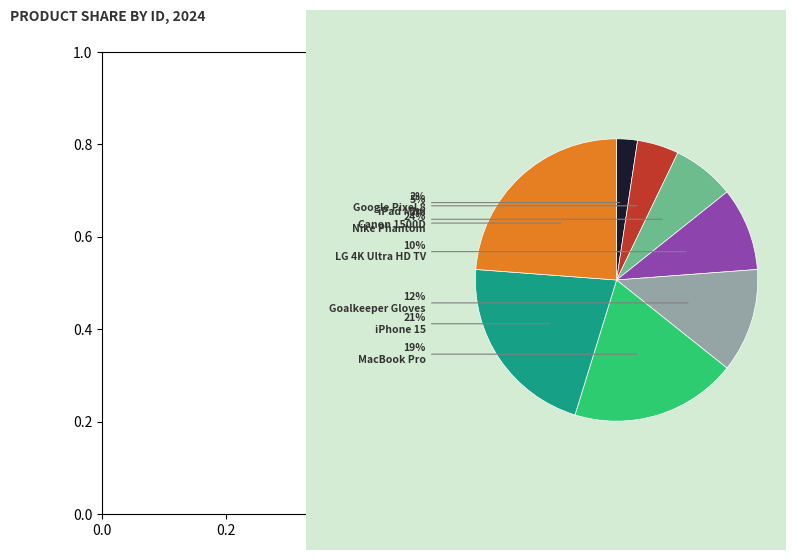

To the nearest percent, what is the average slice percentage?

12%